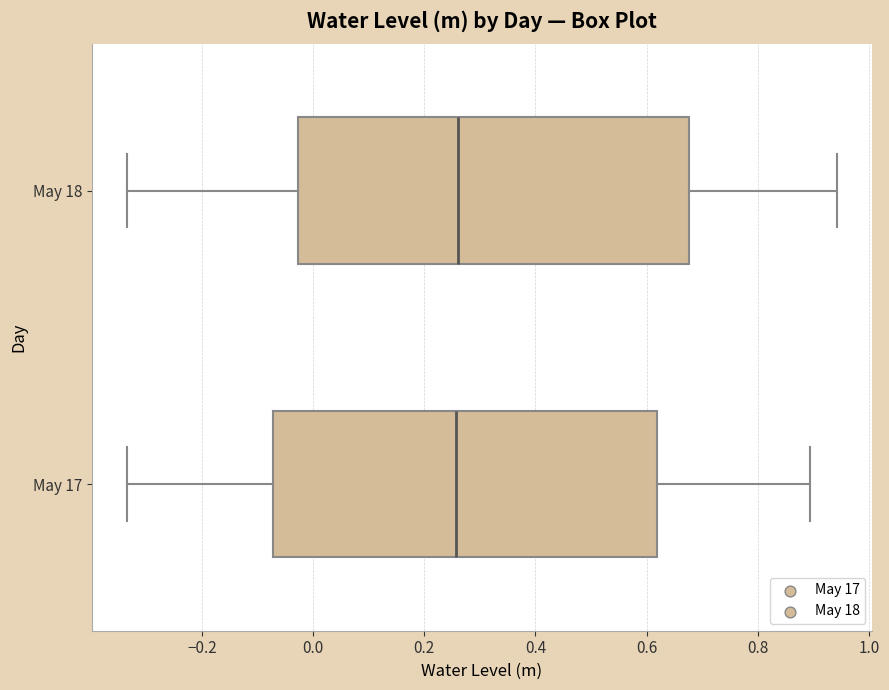

Reading bottom to top, read every box against the x-axis: the position of its median line, the range the box covers, and the ends of its whiskers. The values are not printed on the chart, so give them approximately, as read against the axis.

May 17: median 0.26, box -0.08 to 0.62, whiskers -0.34 to 0.90
May 18: median 0.26, box -0.02 to 0.68, whiskers -0.34 to 0.94